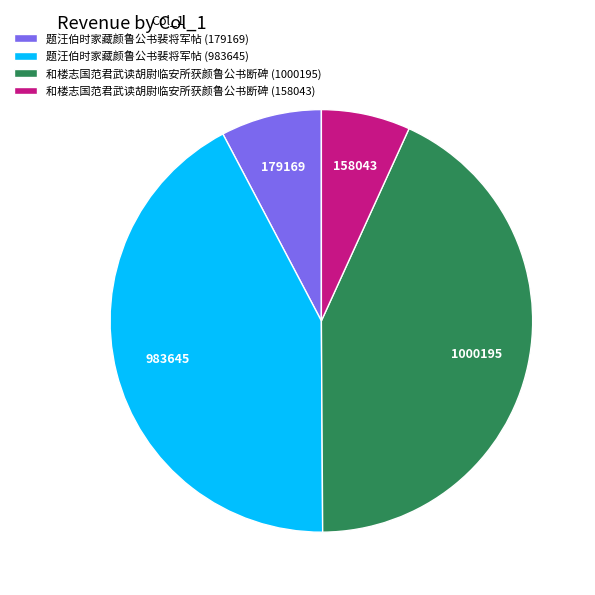

Is 和楼志国范君武读胡尉临安所获颜鲁公书断碑 (158043) the majority of the pie?

No